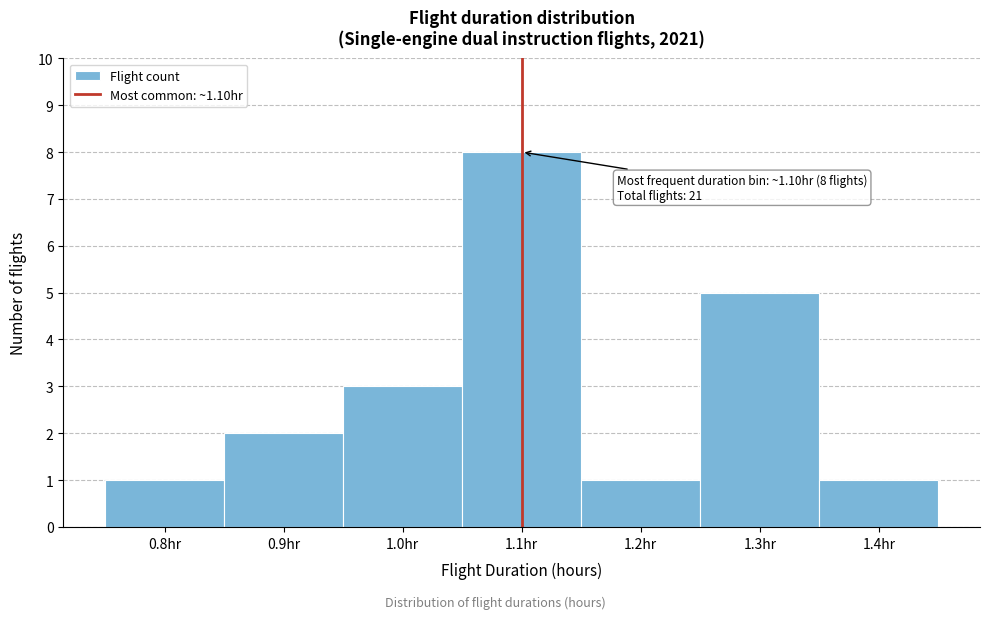

Over which range of the x-axis is the bar tallest?

1.05 to 1.15